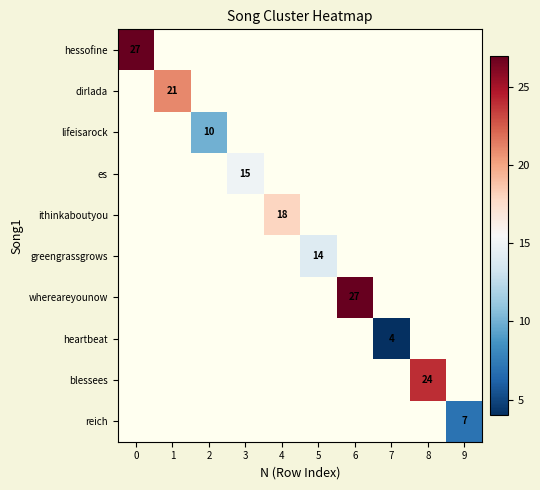

What is the maximum value shown in the chart?

27.0